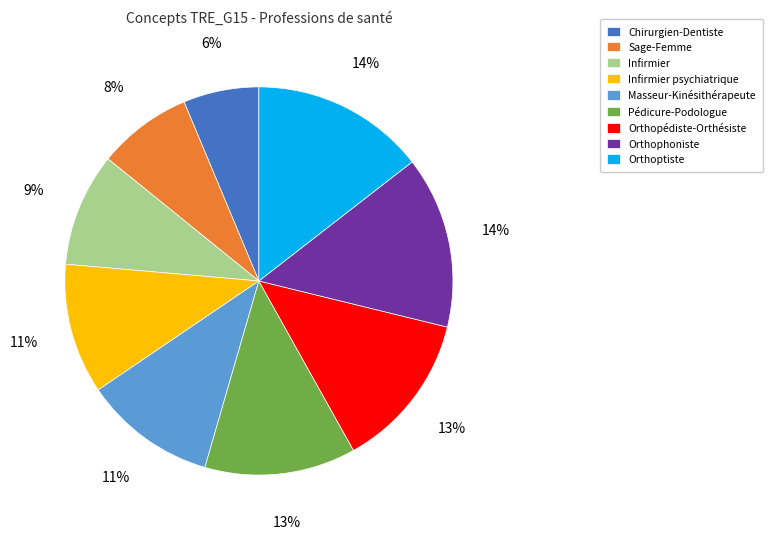

To the nearest percent, what is the difference between the Orthophoniste and Sage-Femme slice percentages?

6%